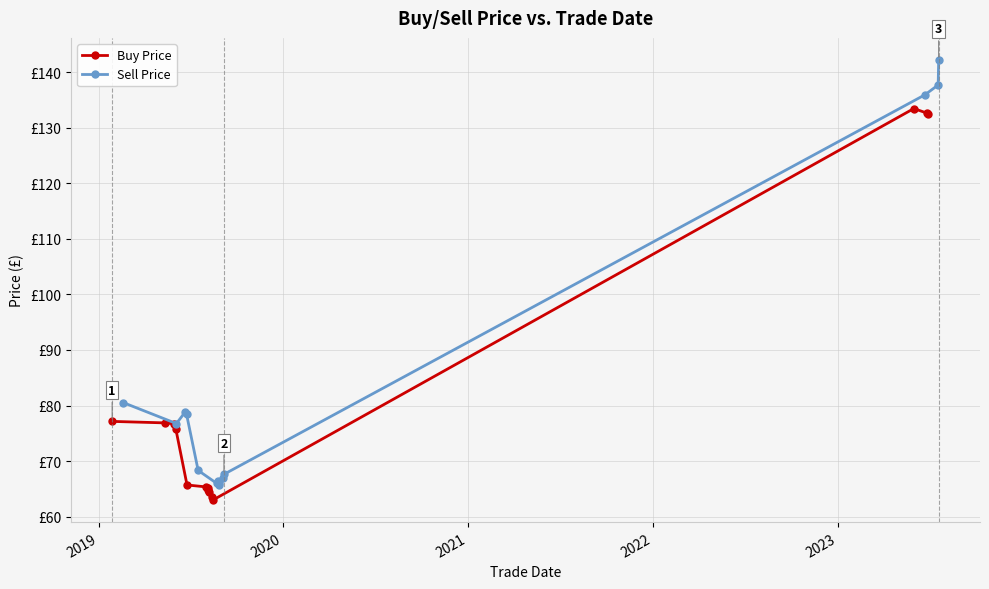

Which series has the largest total across all categories?

Sell Price